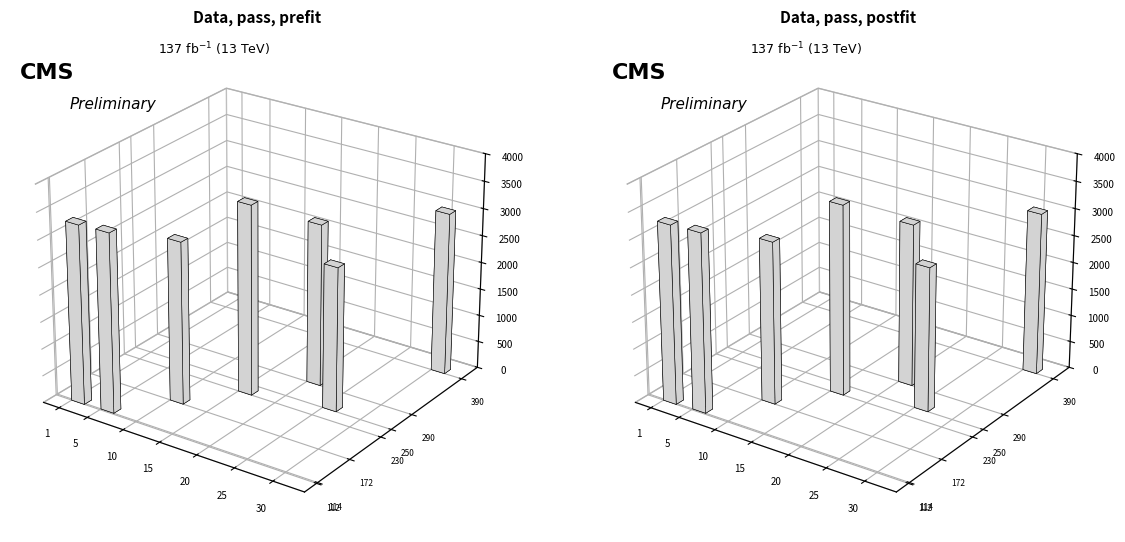

List the labels in order of Leve EXP value, smallest first.

1, 5, 10, 15, 20, 25, 30